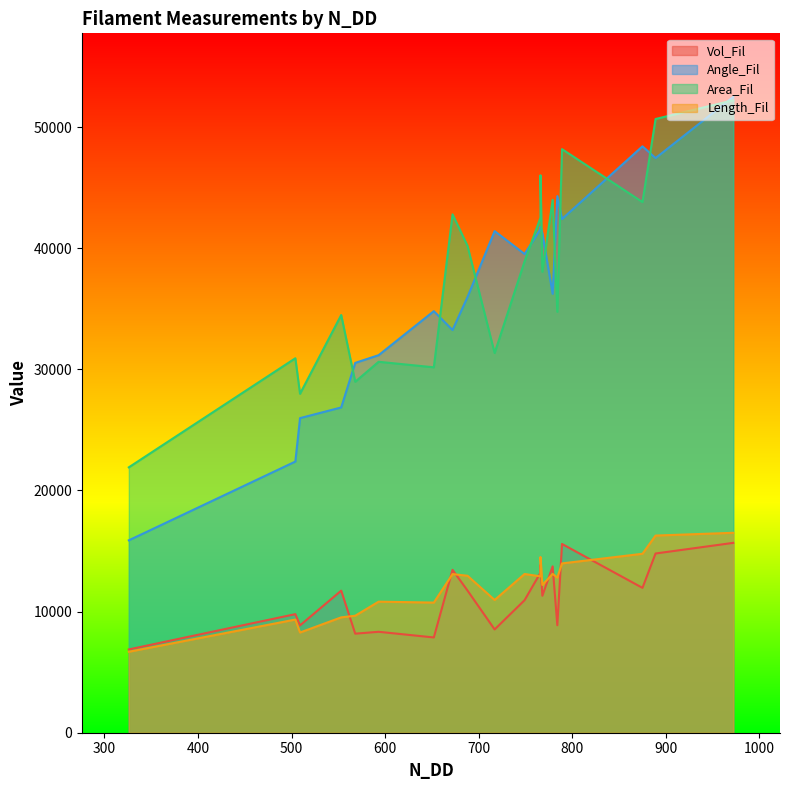

Count the number of categories in the chart.

20